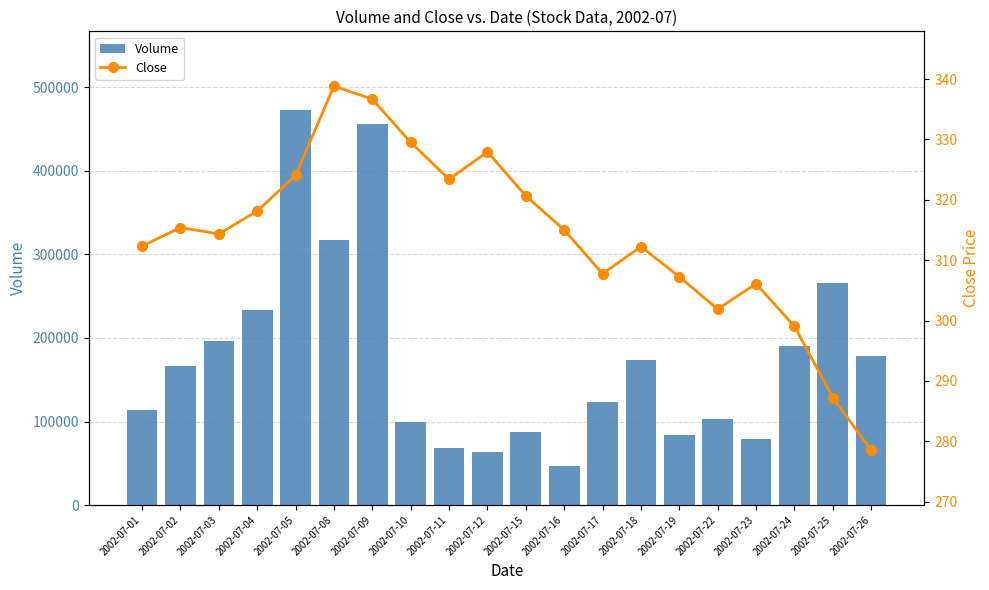

At which label does Close reach its peak?

2002-07-08